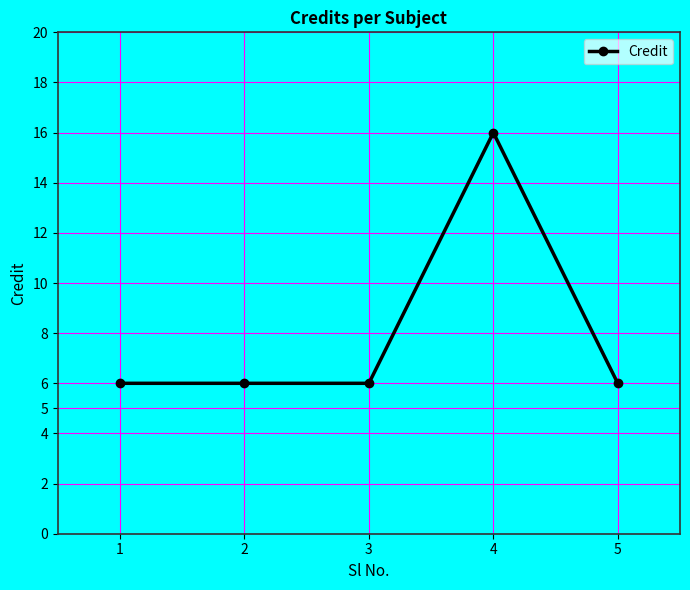

Between 3 and 4, which is larger?

4